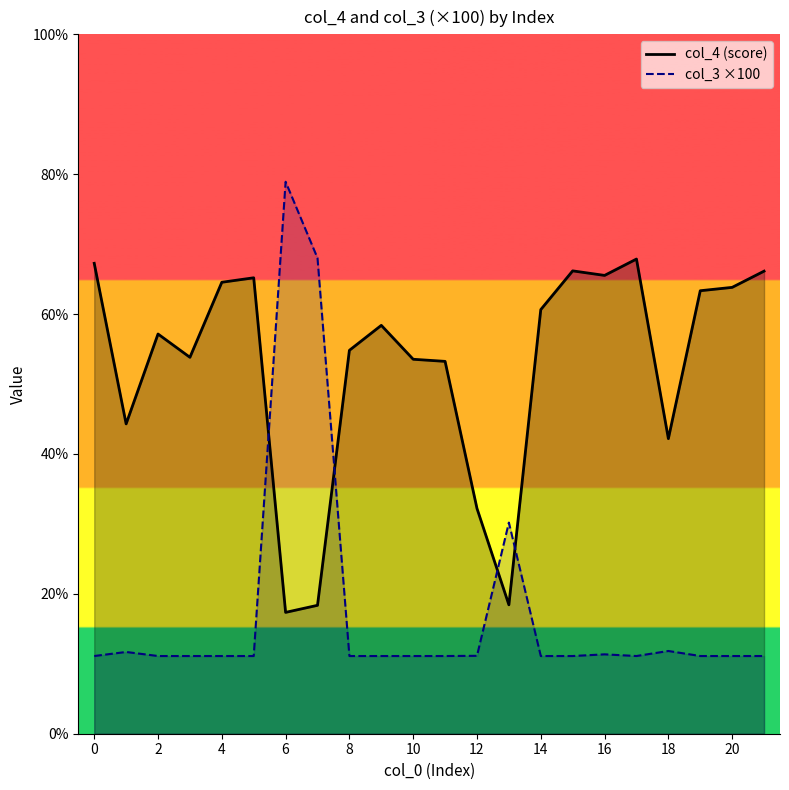

What is the total value across all series at 11?

64.4